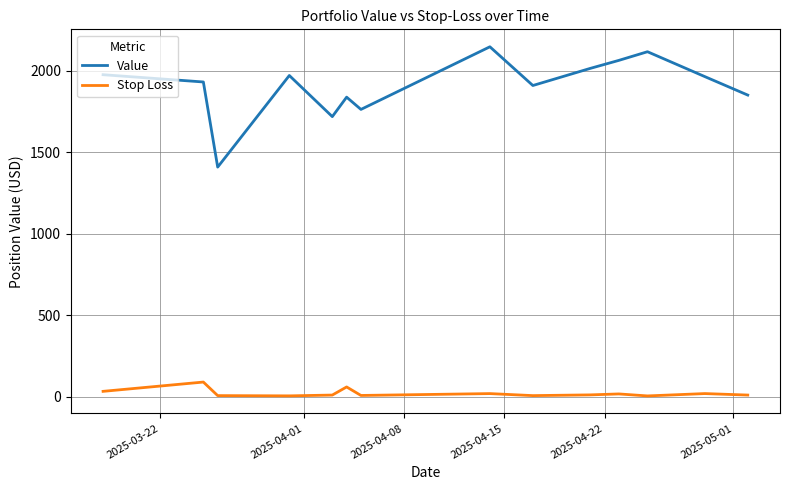

Which series has the largest range (max minus min)?

Value